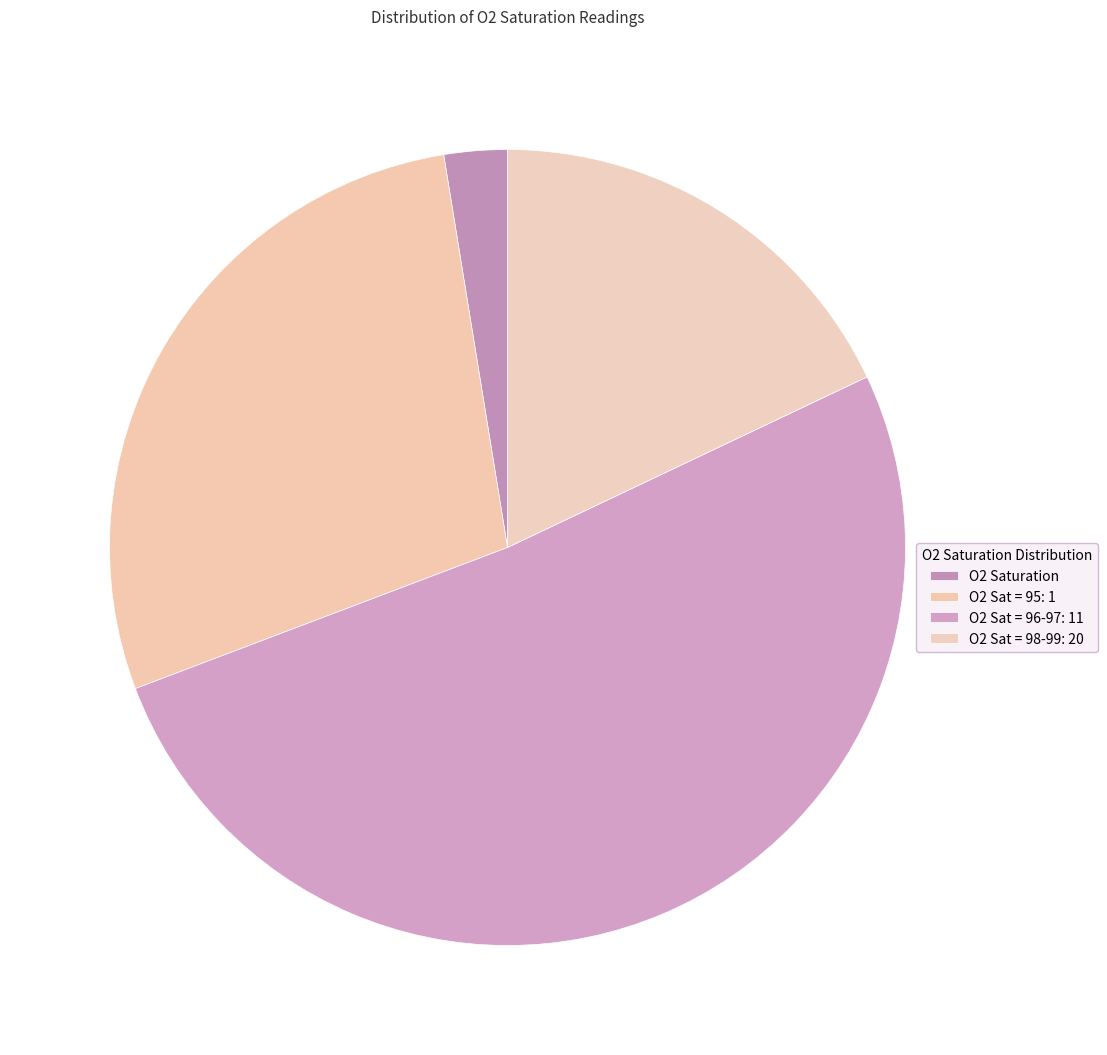

How many segments does this pie chart have?

4